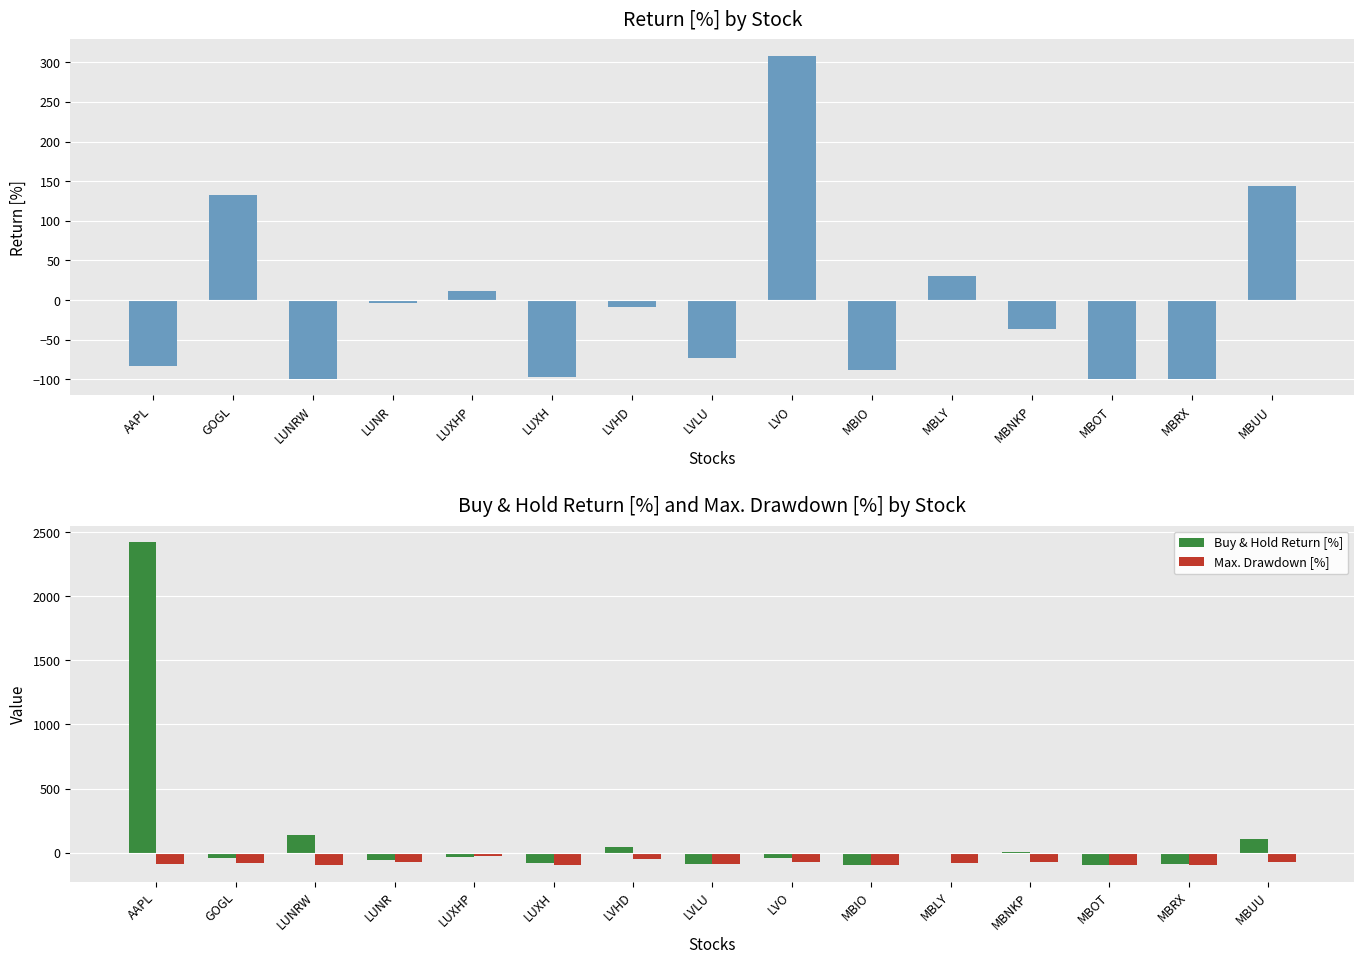

What is the difference between the maximum and minimum values in the Return [%] series?

408.5